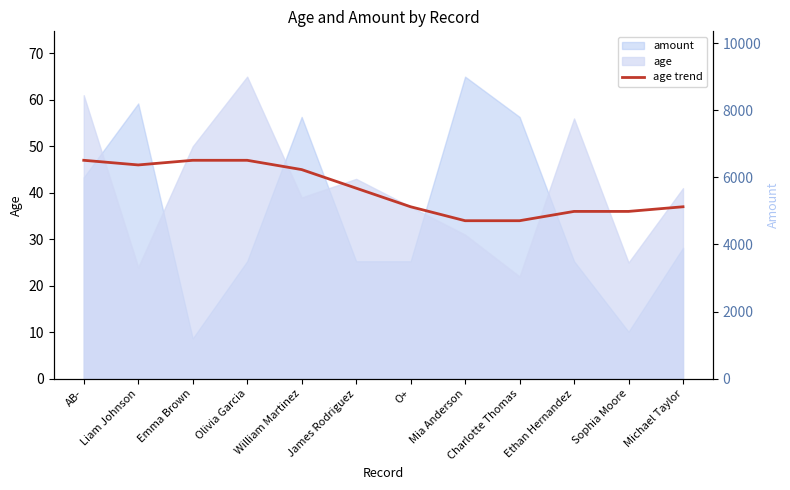

Which series has the largest range (max minus min)?

amount (right axis)